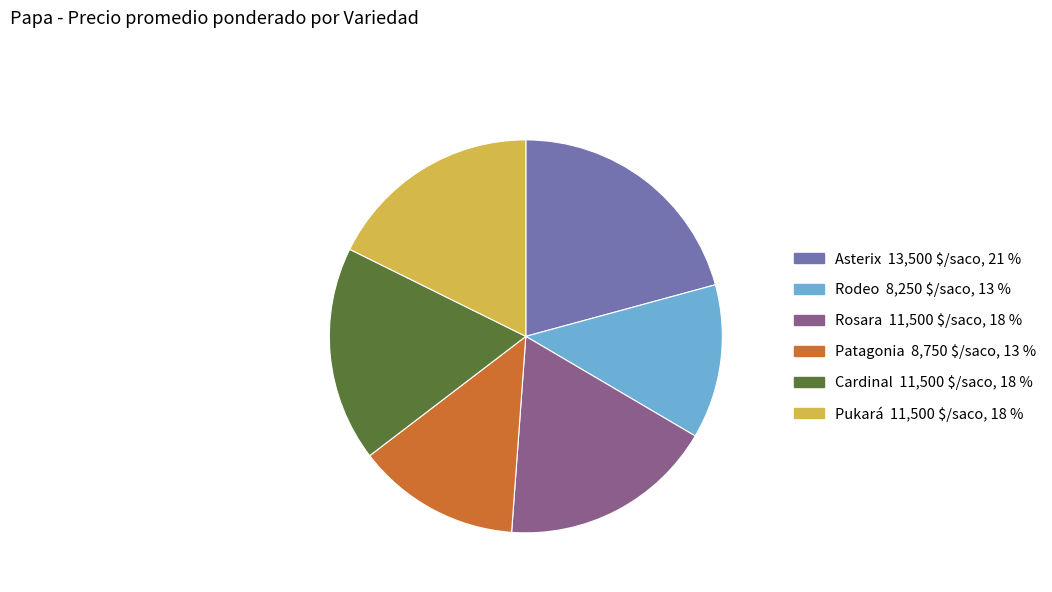

Does Asterix account for over 50% of the chart?

No